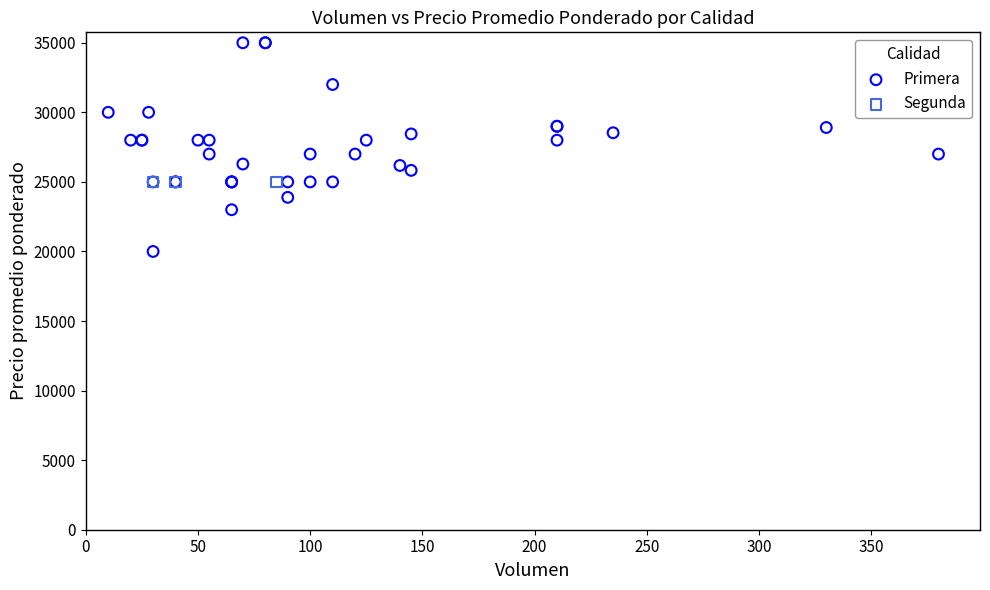

Which series contains the lowest Y value?

Primera